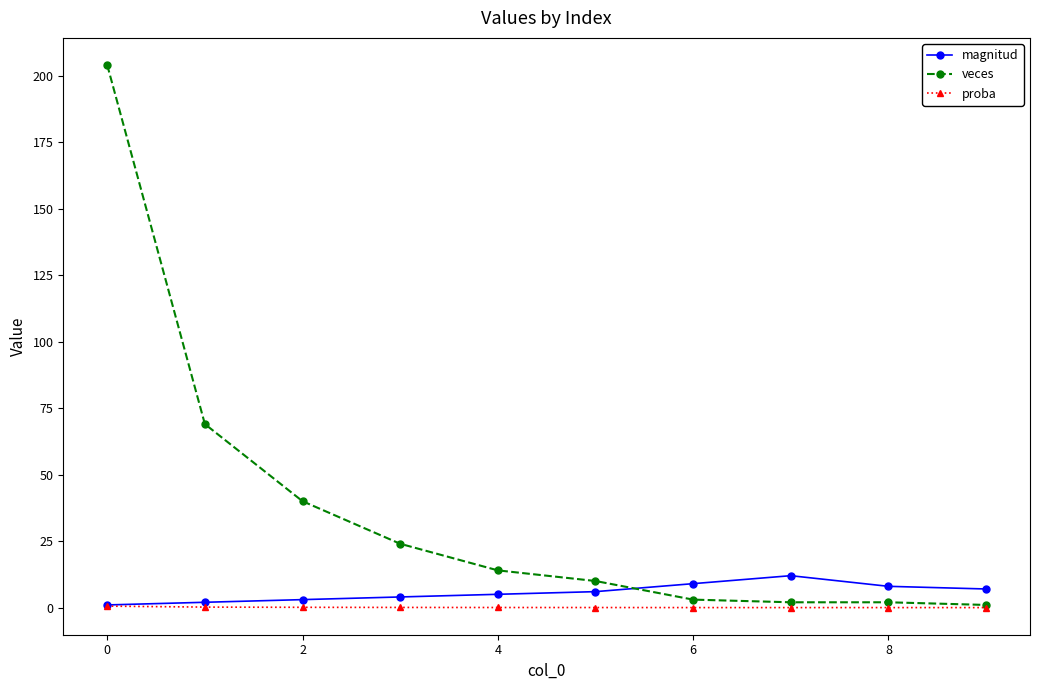

Which series has the largest total across all categories?

veces